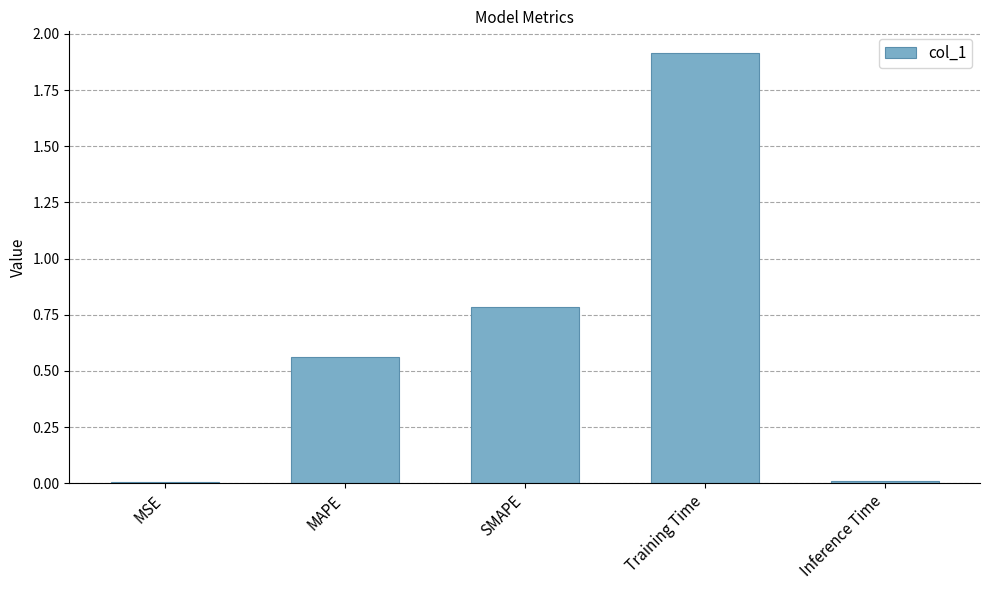

What is the maximum value shown in the chart?

1.9